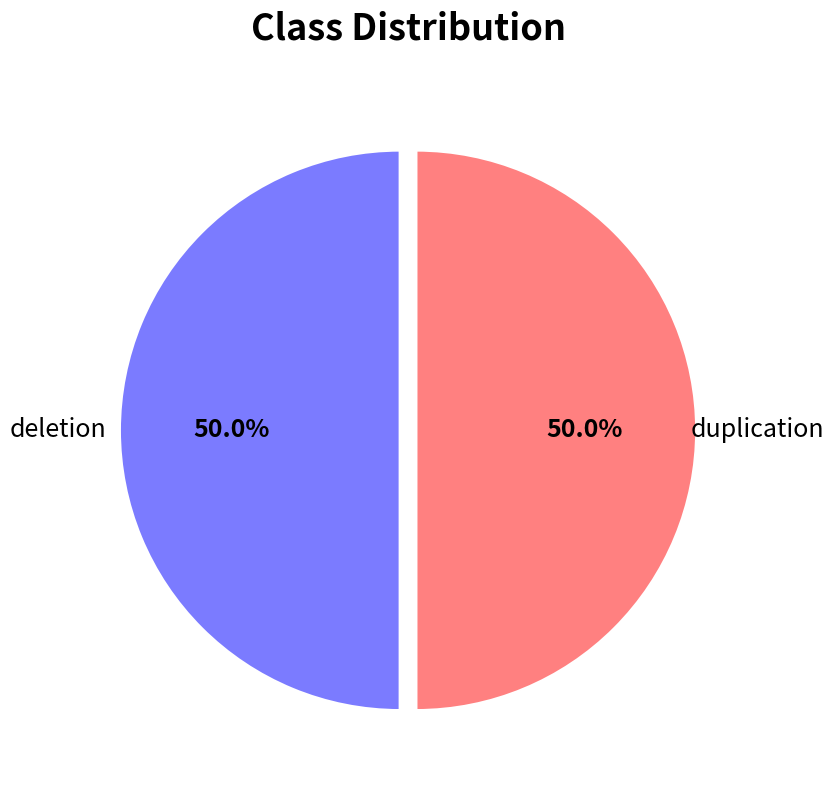

To the nearest percent, what percentage of the pie is duplication?

50%